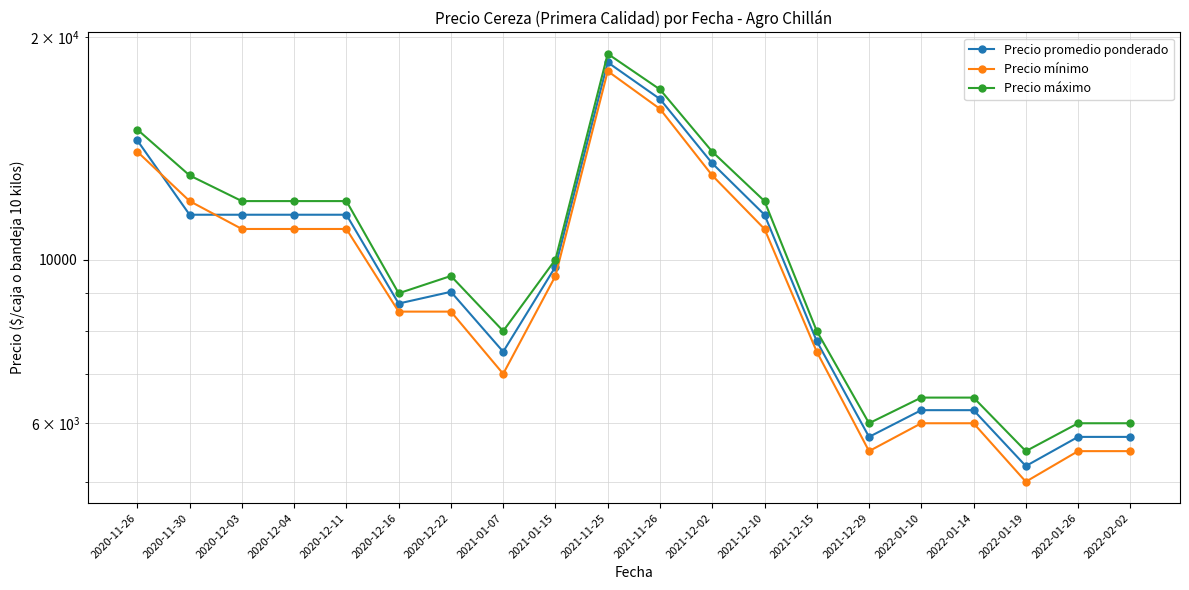

What is the label of the 13th point from the right?

2021-01-07